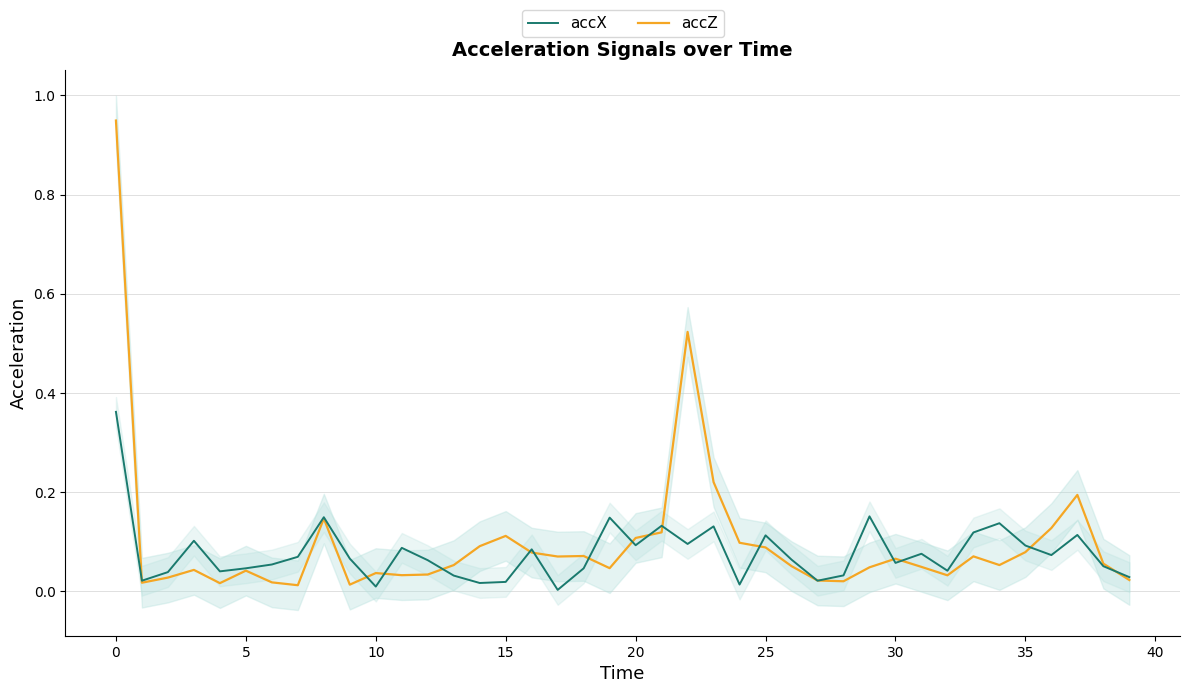

What are all the series names shown in the legend?

accX, accZ